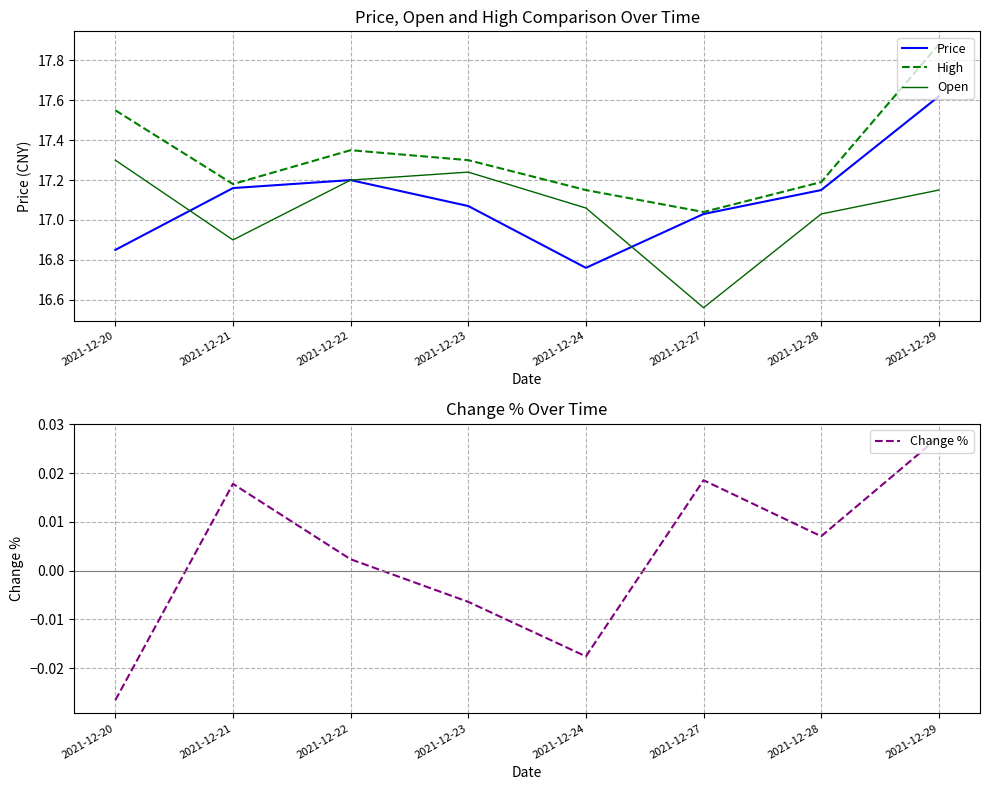

What is the sum of the High values at 2021-12-29 and 2021-12-21?

35.1